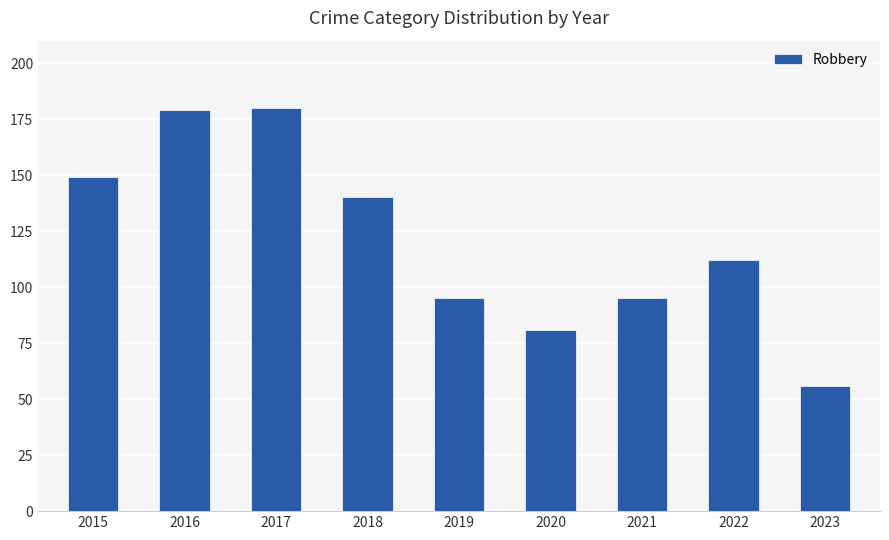

What is the ratio of the value at 2016 to the value at 2022?

1.6